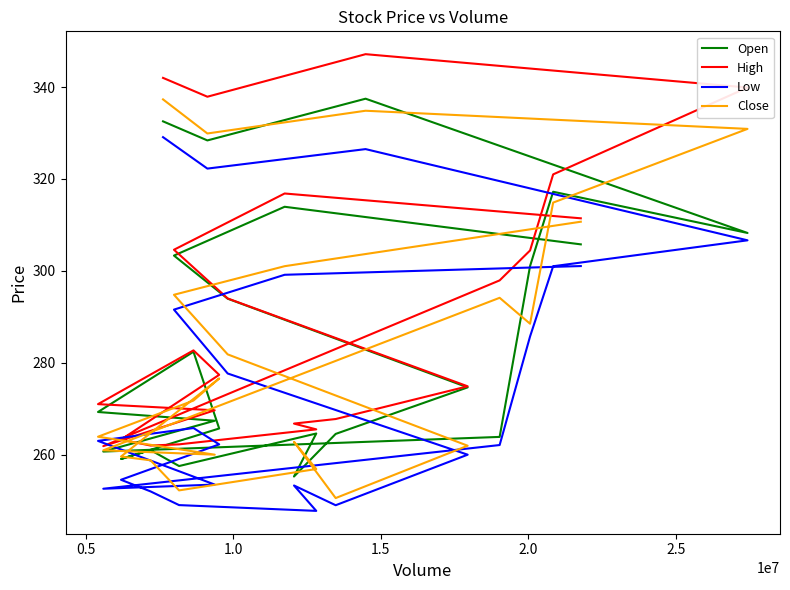

List the series in order of their peak value, highest first.

High, Open, Close, Low